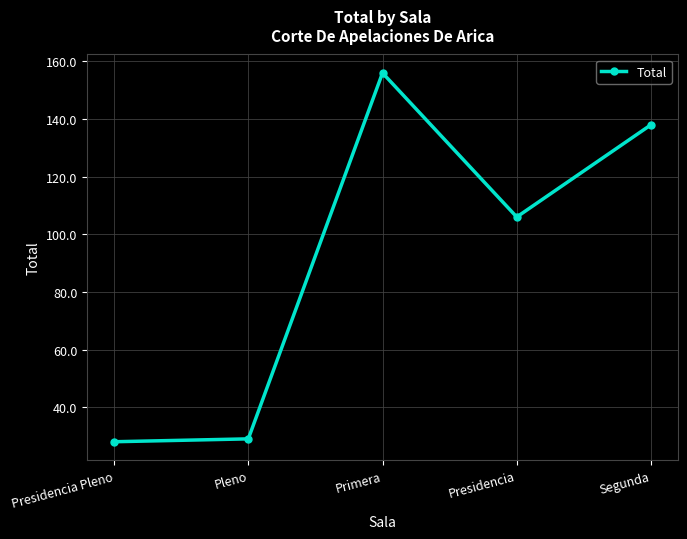

What is the change in value from Pleno to Presidencia?

+77